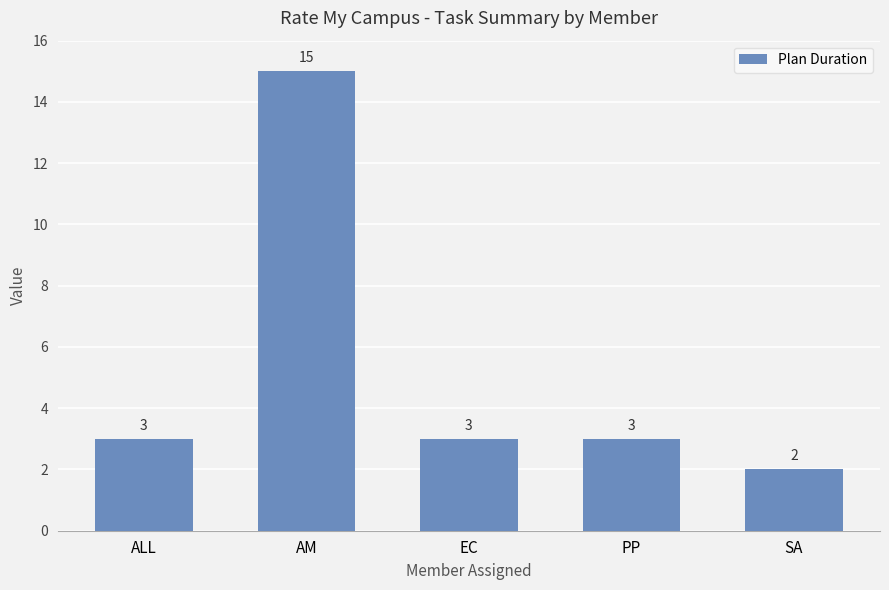

What is the smallest value displayed?

2